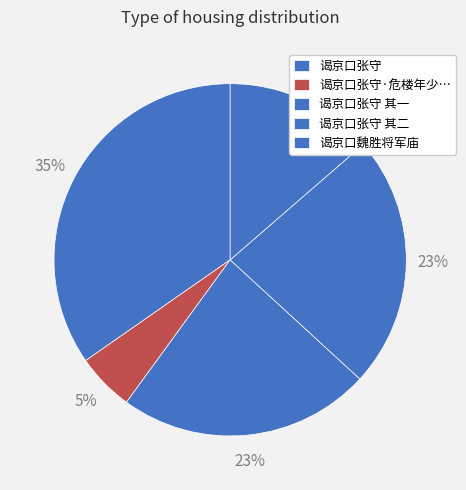

Count the number of slices in the pie.

5